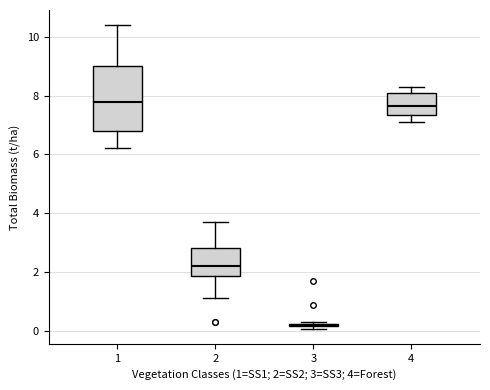

Reading left to right, read every box against the y-axis: the position of its median line, the range the box covers, and the ends of its whiskers. The values are not printed on the chart, so give them approximately, as read against the axis.

1: median 7.8, box 6.8 to 9.0, whiskers 6.2 to 10.4
2: median 2.2, box 1.8 to 2.8, whiskers 1.2 to 3.8
3: box collapsed to a line at 0.2, whiskers 0.0 to 0.4
4: median 7.6, box 7.4 to 8.2, whiskers 7.2 to 8.4